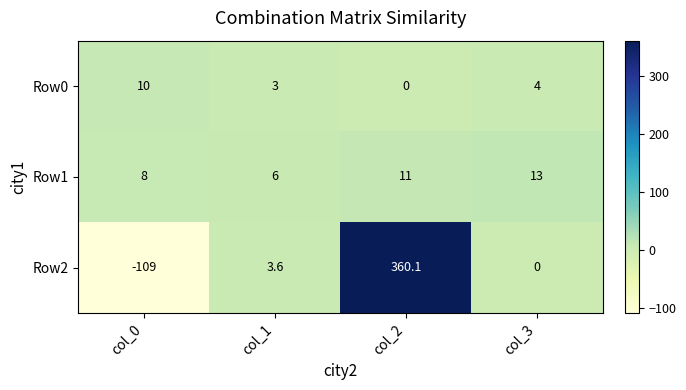

At which label does Row2 reach its minimum?

col_0